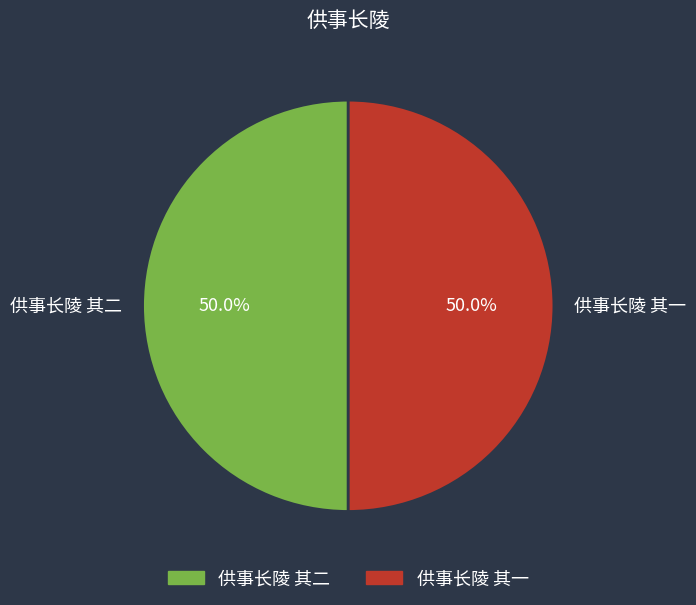

What is the ratio of the value at 供事长陵 其一 to the value at 供事长陵 其二?

1.0